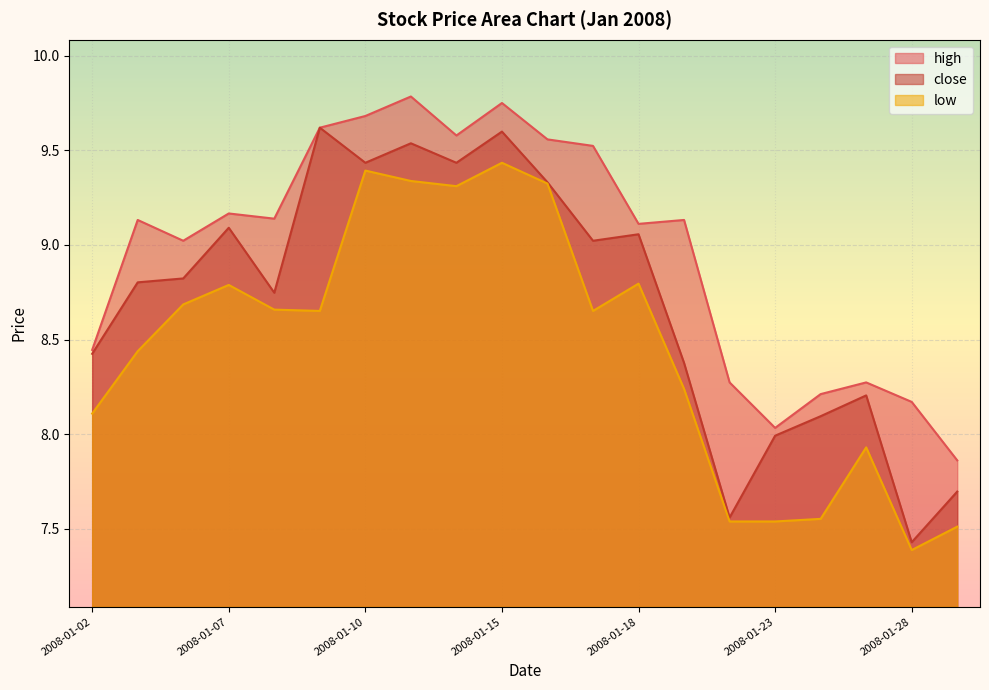

True or false: high has a value of 8.0 at 2008-01-23.

True